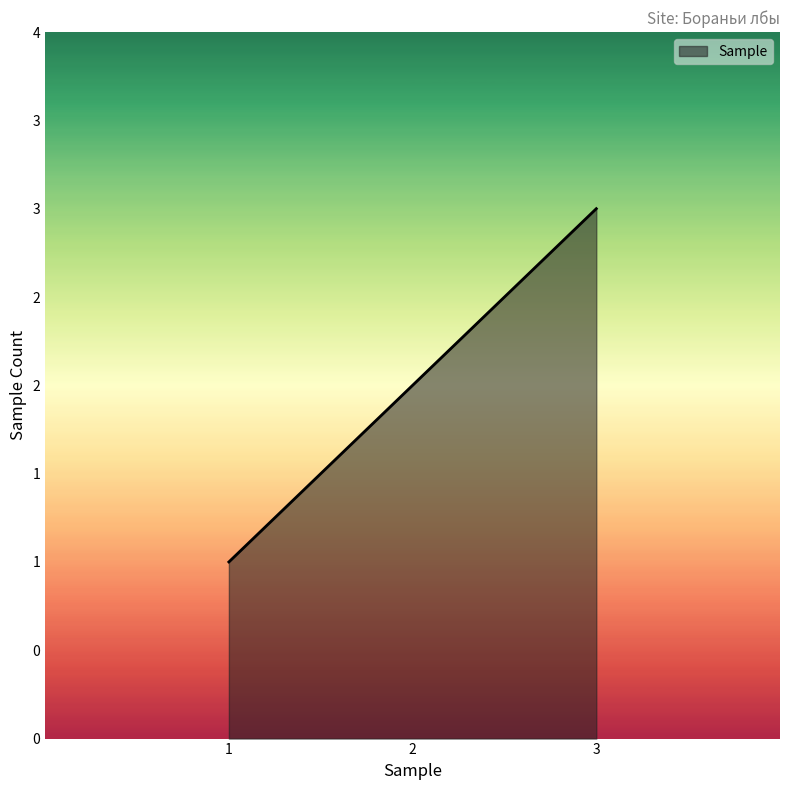

Does the chart display data point markers on the line(s)?

No